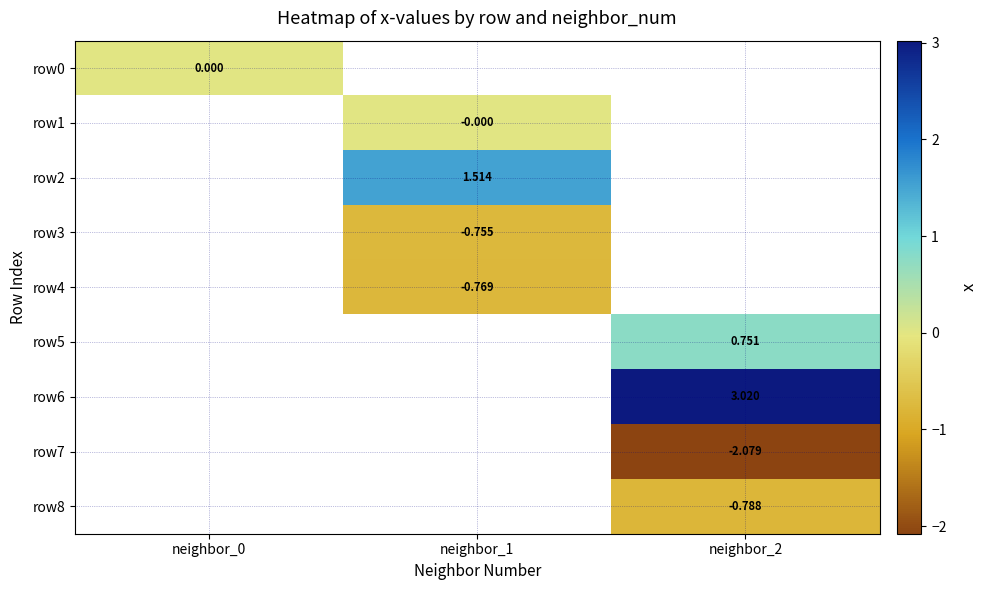

Which has a higher value, neighbor_0 or neighbor_2?

neighbor_2